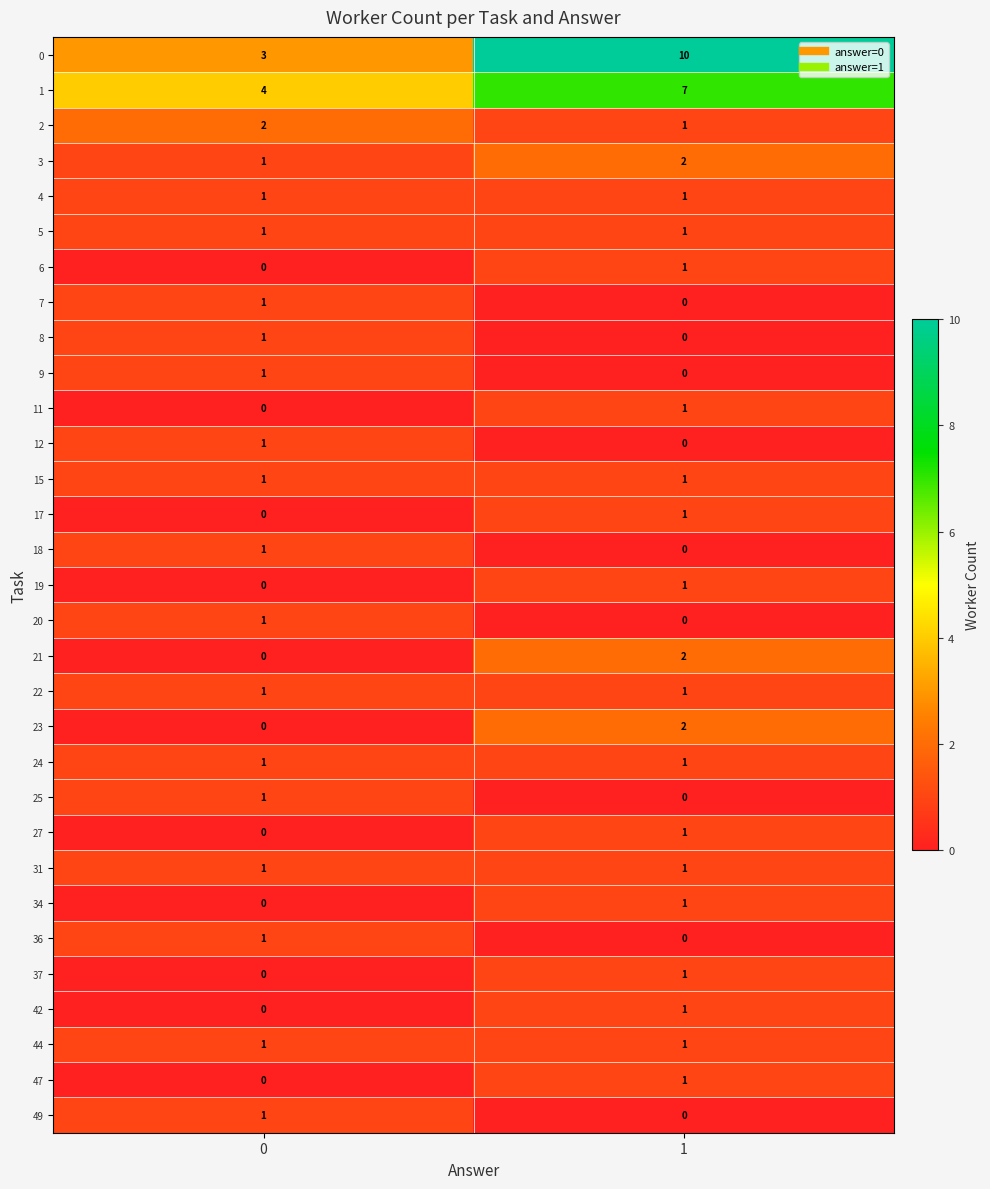

Is the value of 27 at 0 greater than the value of 15 at 1?

No